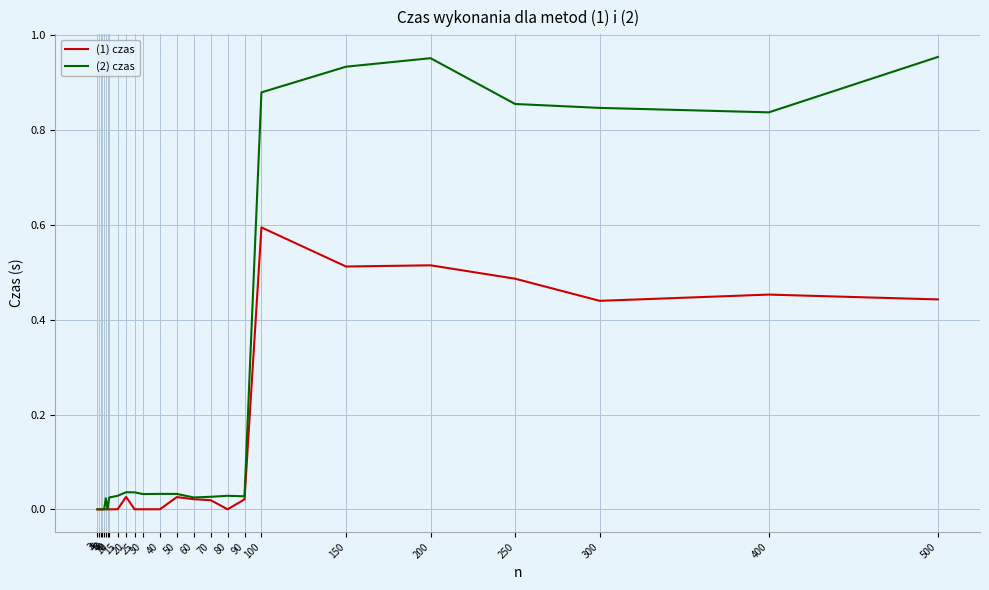

The value of (1) czas at 9 is 0.0. True or false?

True